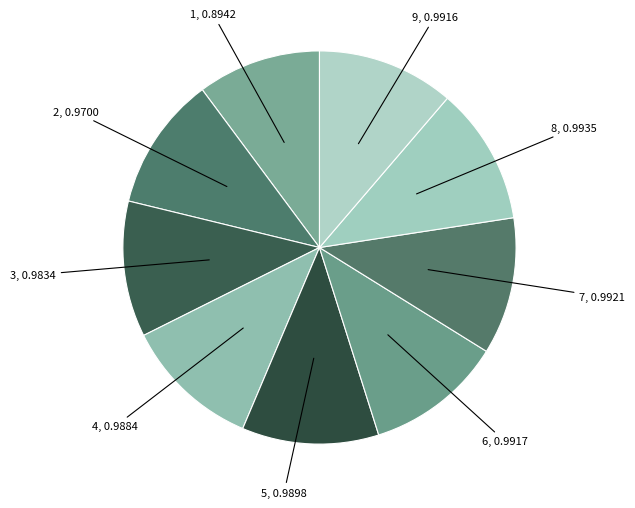

Which category has the smallest portion of the pie?

1